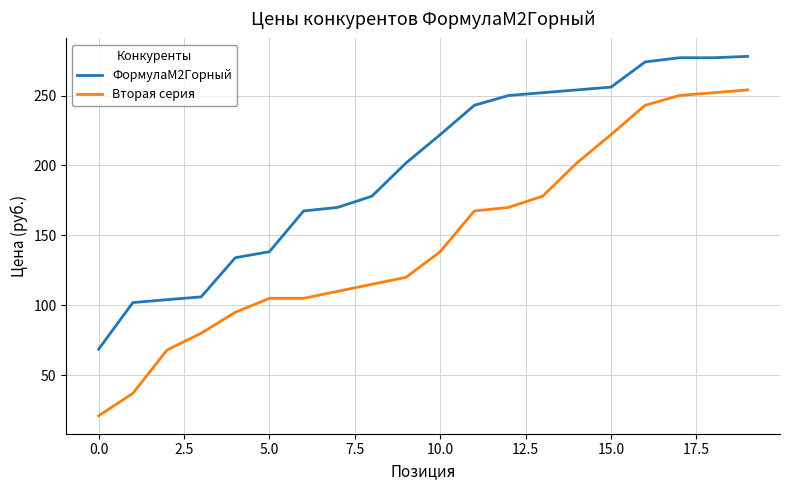

Which series has the largest total across all categories?

ФормулаМ2Горный